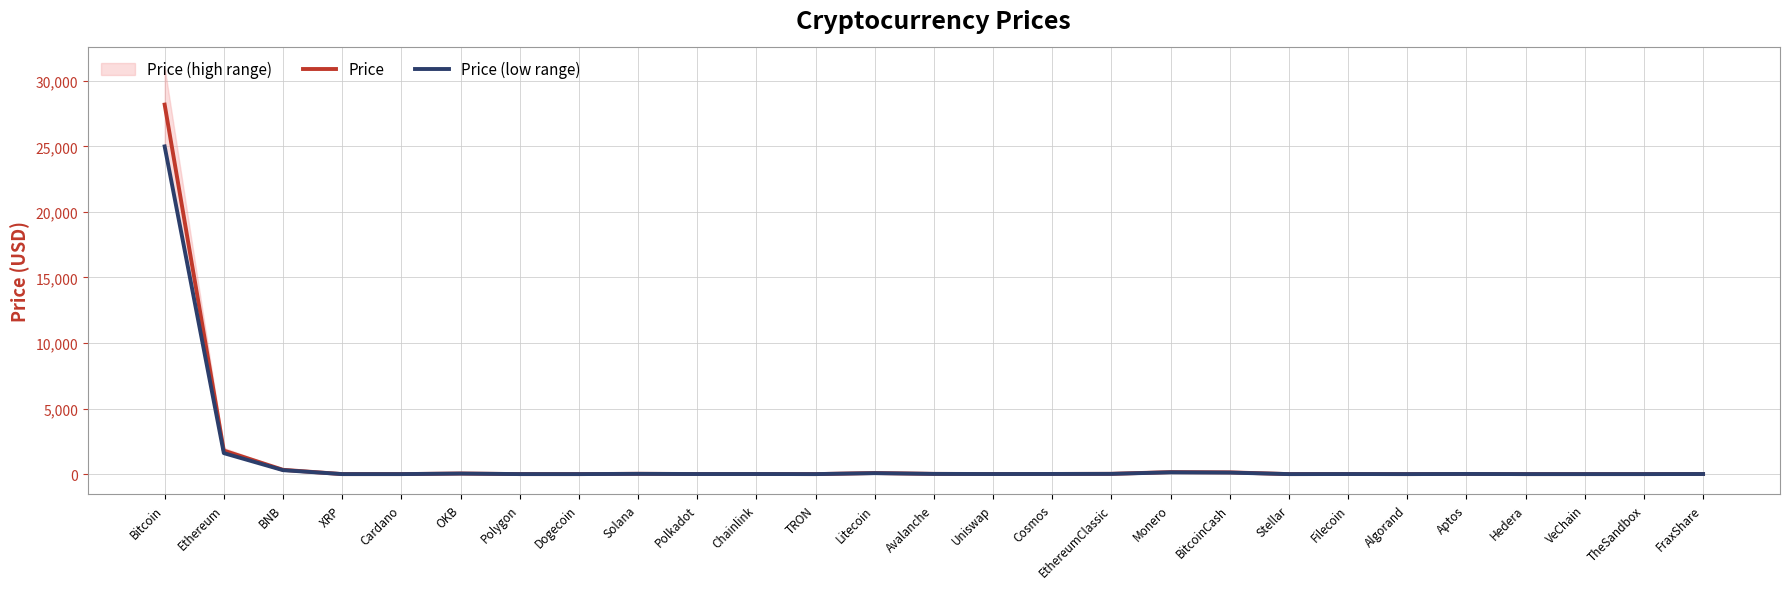

What is the label of the 9th point from the left?

Solana